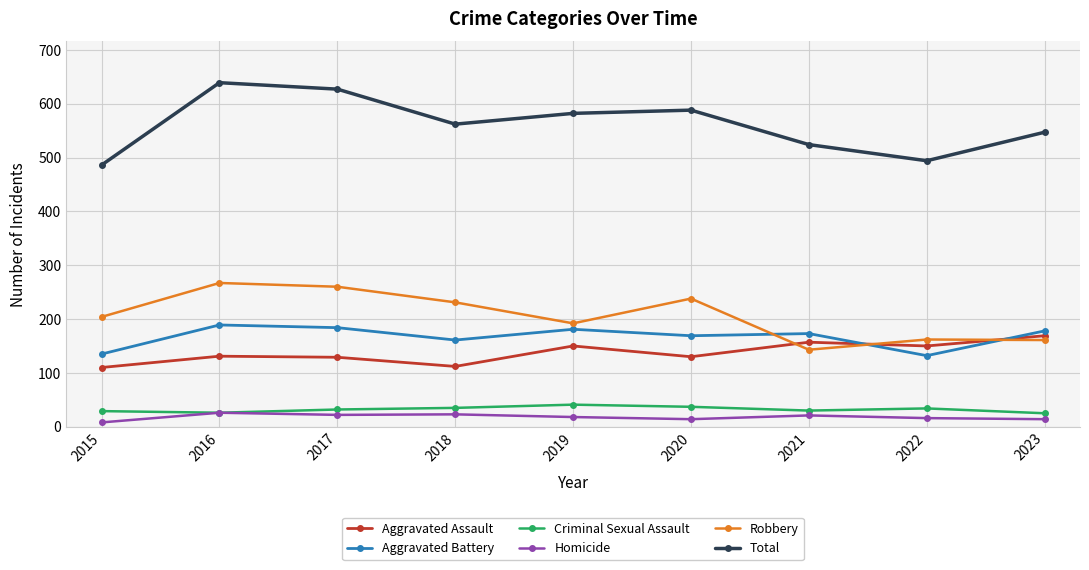

The Homicide series shows 8 at 2015. True or false?

True